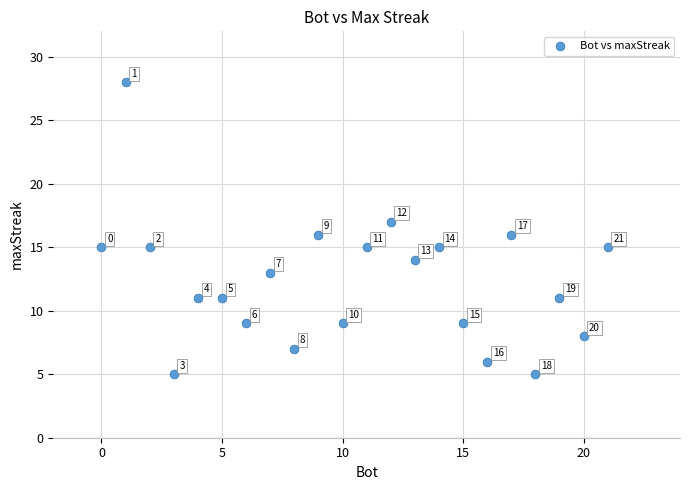

What Y value in the scatter plot is closest to 16?

16